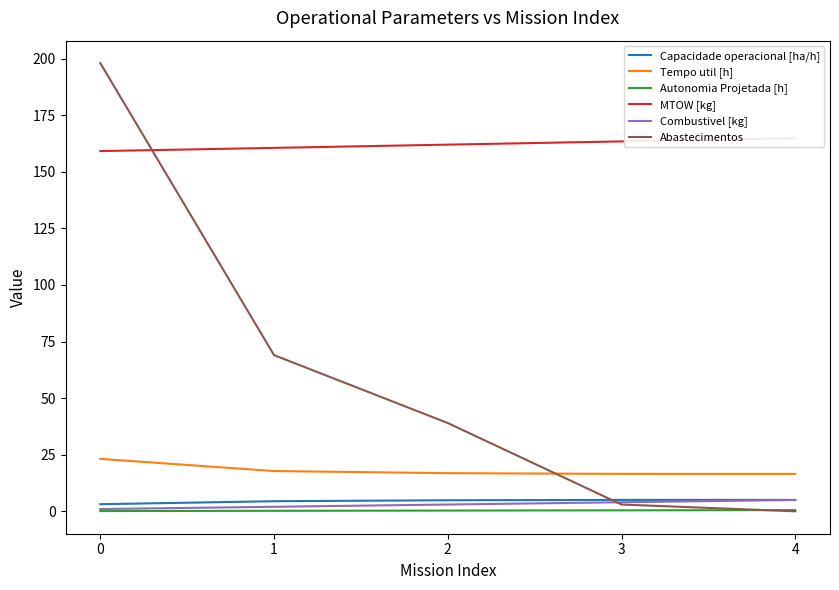

What are all the series names shown in the legend?

Capacidade operacional [ha/h], Tempo util [h], Autonomia Projetada [h], MTOW [kg], Combustivel [kg], Abastecimentos